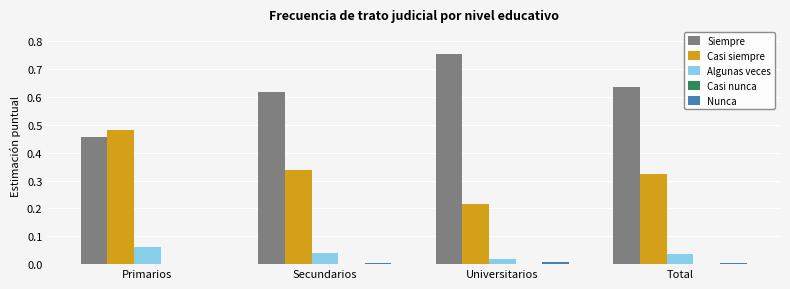

At which category does the chart reach its peak across all series?

Universitarios